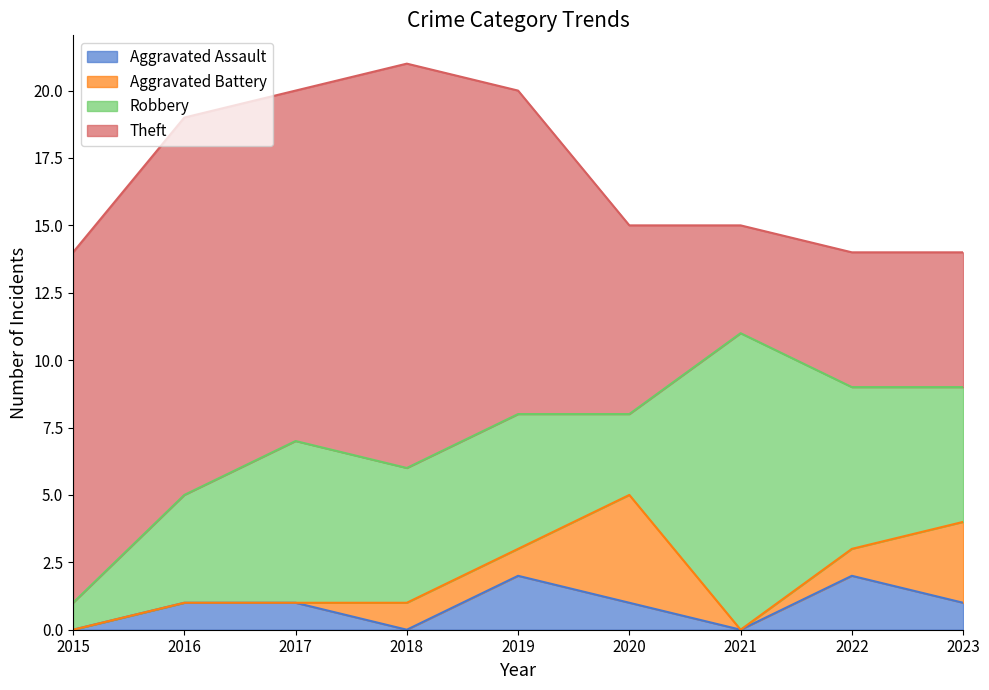

At which label is Robbery closest to 6?

2017